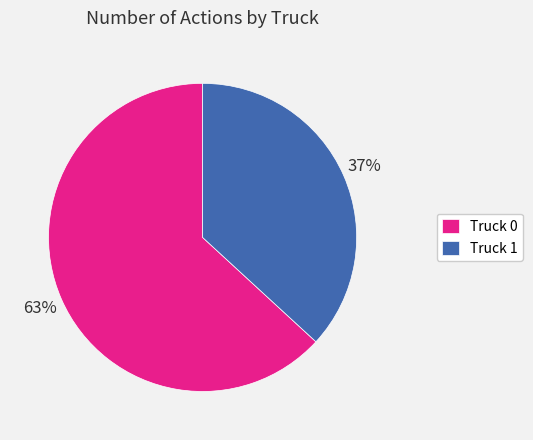

Is the sum of Truck 0 and Truck 1 greater than half?

Yes